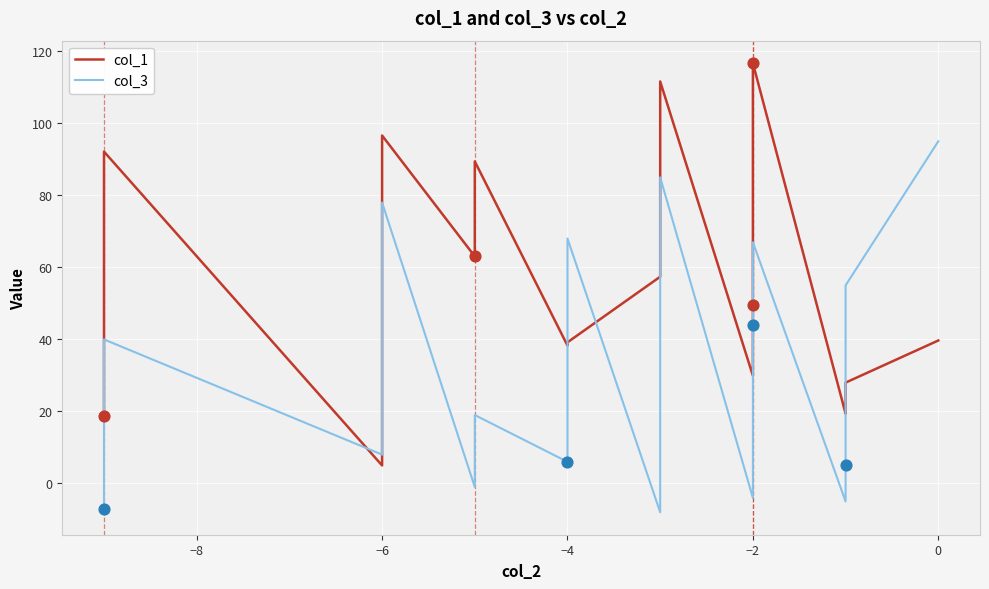

Is the value of col_1 at 12 greater than the value of col_3 at 16?

Yes